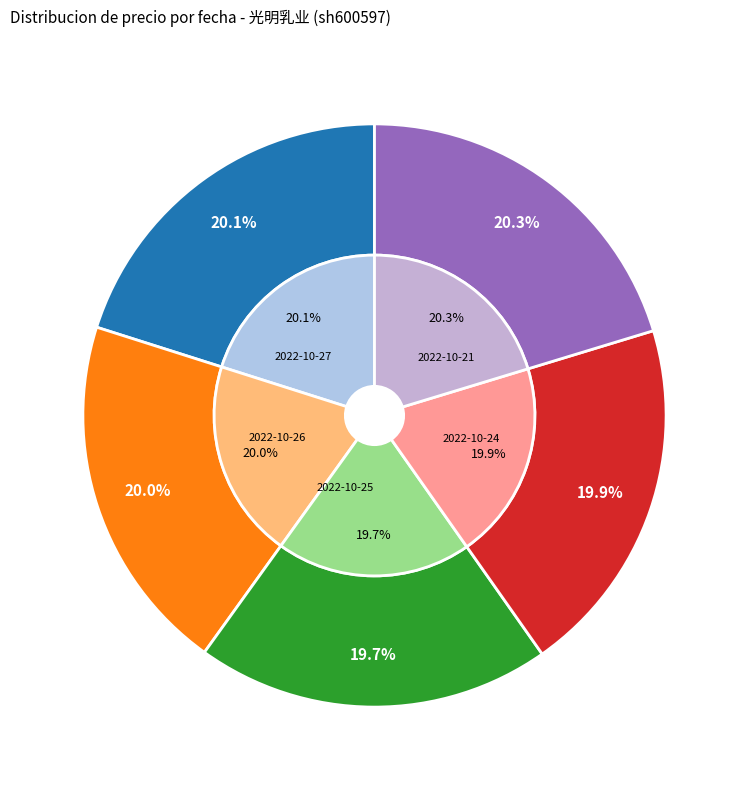

True or false: 2022-10-24 accounts for 20% of the total.

True